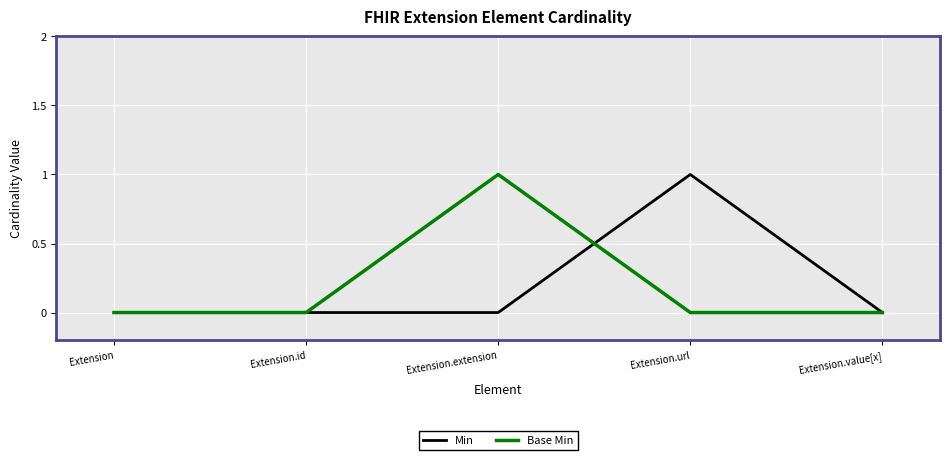

What position from the left is Extension.extension?

3